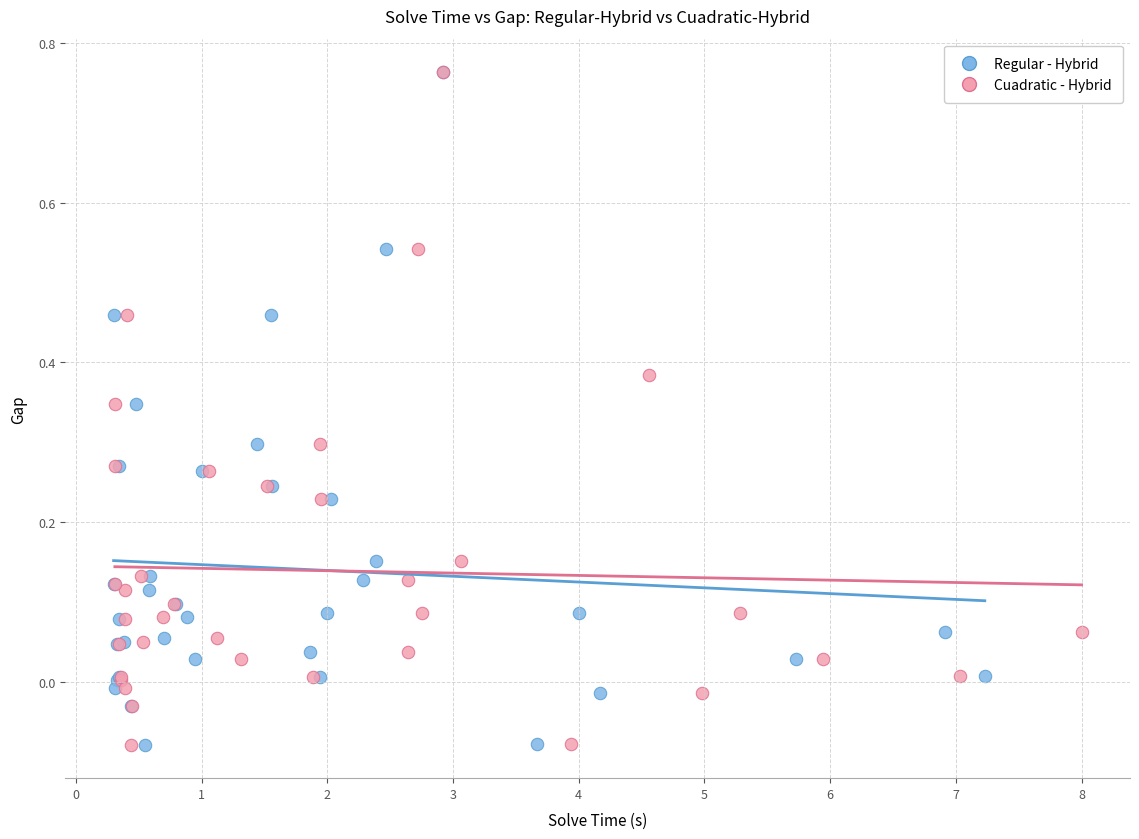

What are all the series names shown in the legend?

Regular - Hybrid, Cuadratic - Hybrid